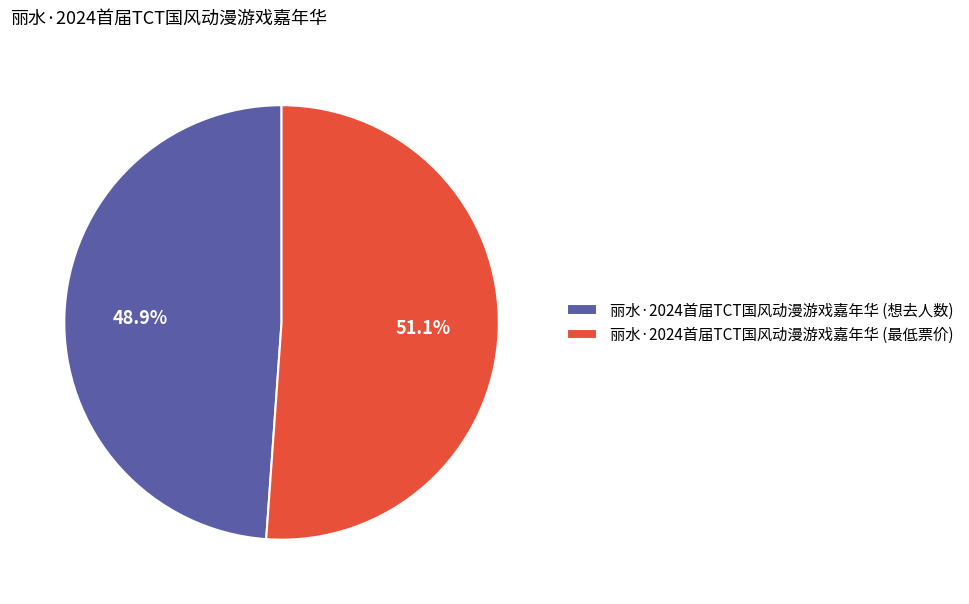

To the nearest percent, what percentage of the pie is 丽水·2024首届TCT国风动漫游戏嘉年华 (想去人数)?

49%